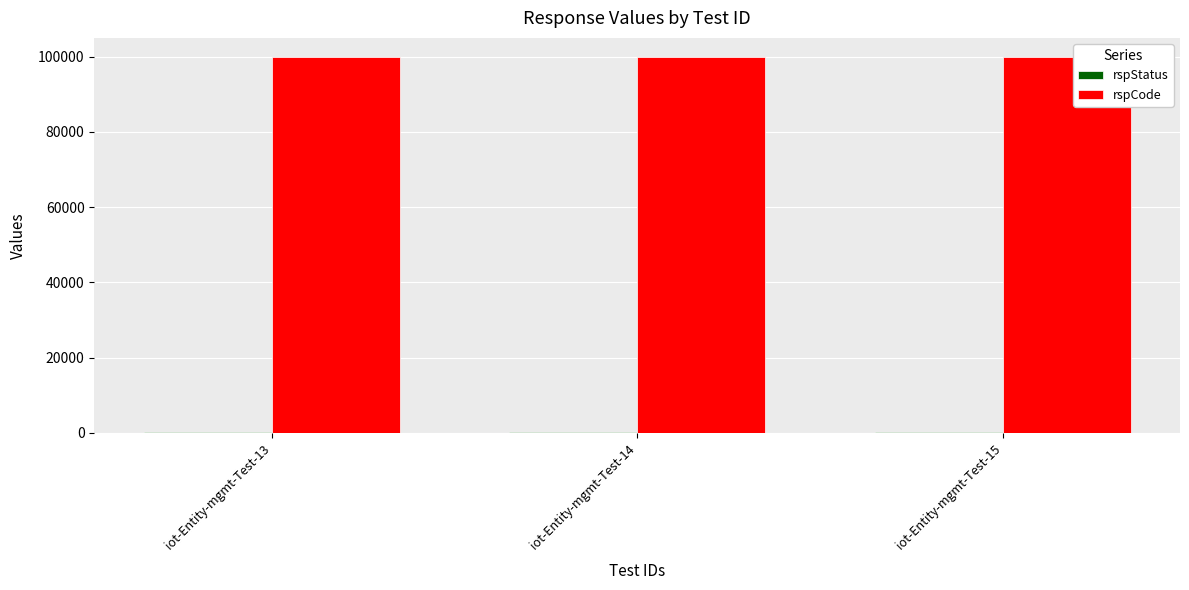

What is the maximum value shown in the chart?

100000